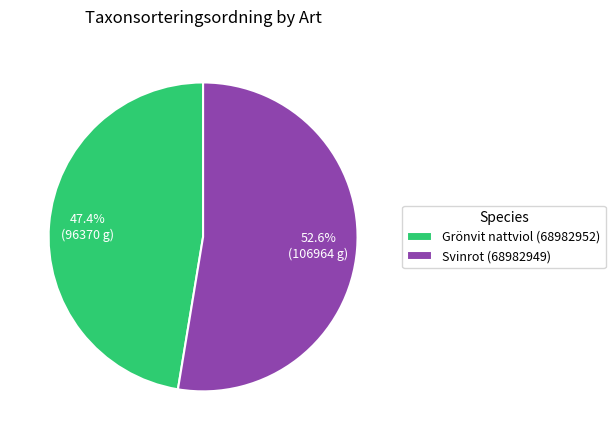

Is there a majority slice in this chart?

Yes